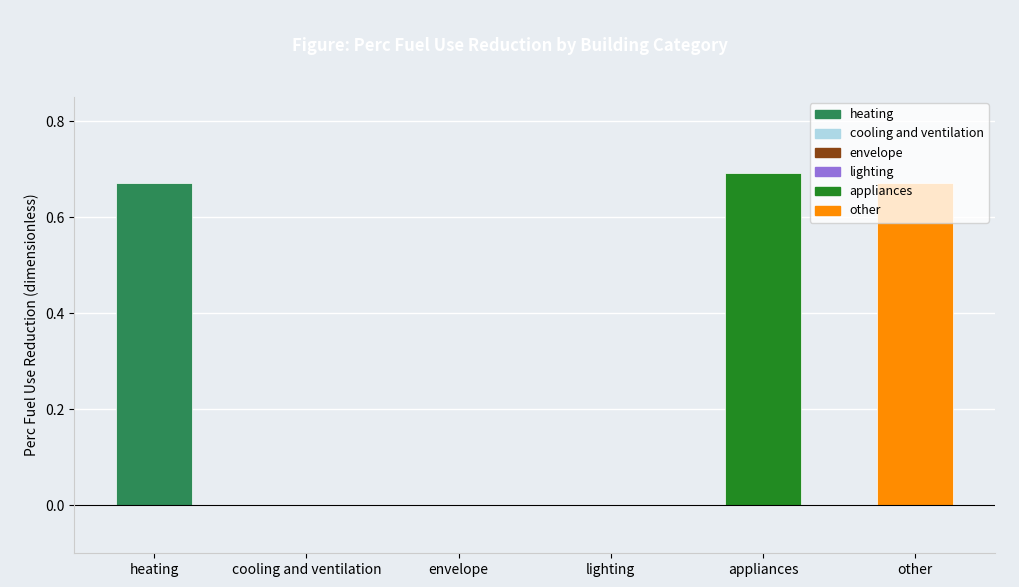

The value at envelope is 0.0. True or false?

True